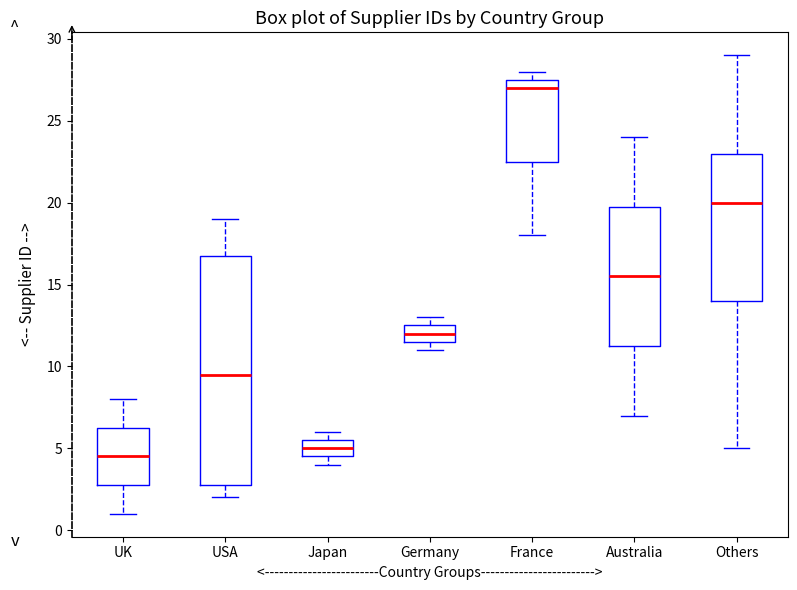

Which box is the tallest, from its lower edge to its upper edge?

USA